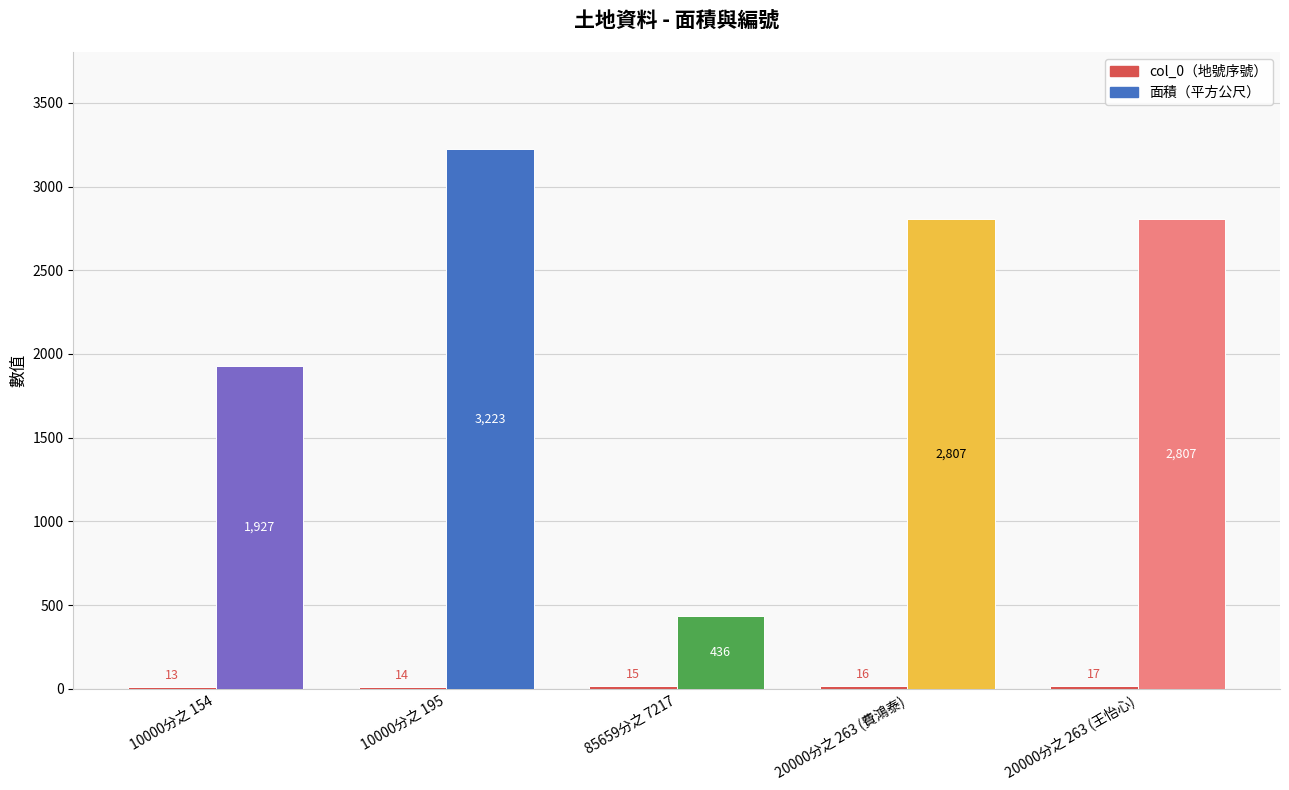

Reading right to left, extract all data points from this chart.

20000分之 263 (王怡心)=17	20000分之 263 (費鴻泰)=16	85659分之 7217=15	10000分之 195=14	10000分之 154=13